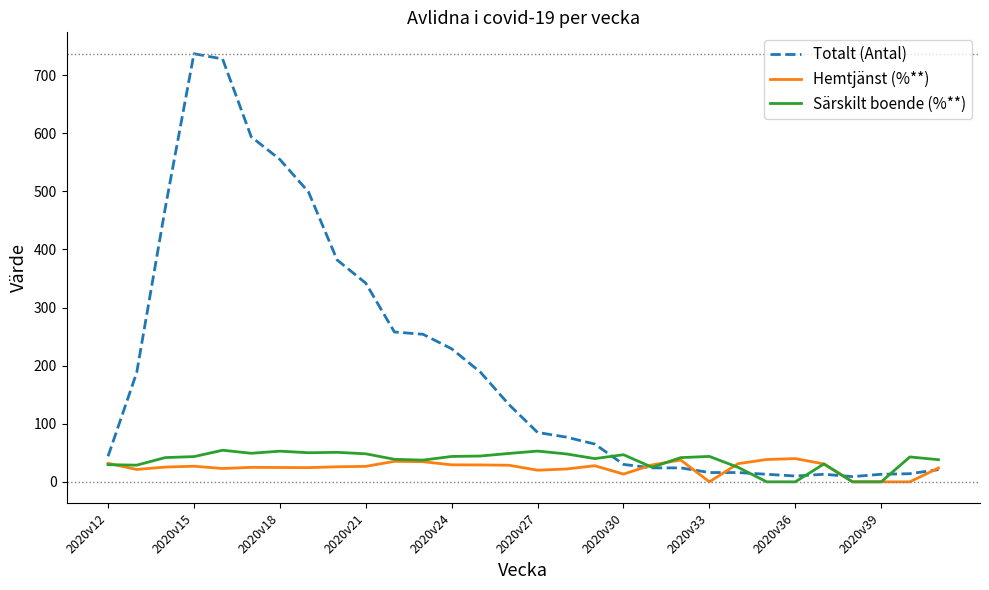

What is the greatest value displayed?

737.0